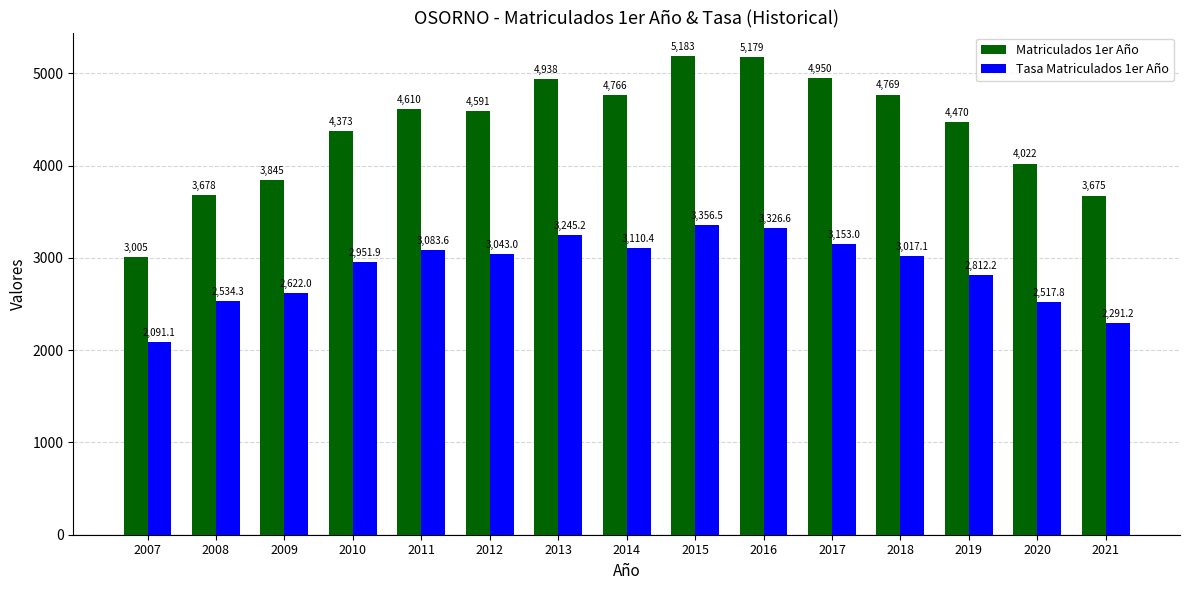

Reading left to right, extract all data points from this chart.

Matriculados 1er Año: 2007=3005.0	2008=3678.0	2009=3845.0	2010=4373.0	2011=4610.0	2012=4591.0	2013=4938.0	2014=4766.0	2015=5183.0	2016=5179.0	2017=4950.0	2018=4769.0	2019=4470.0	2020=4022.0	2021=3675.0
Tasa Matriculados 1er Año: 2007=2091.1	2008=2534.3	2009=2622.0	2010=2951.9	2011=3083.6	2012=3043.0	2013=3245.2	2014=3110.4	2015=3356.5	2016=3326.6	2017=3153.0	2018=3017.1	2019=2812.2	2020=2517.8	2021=2291.2